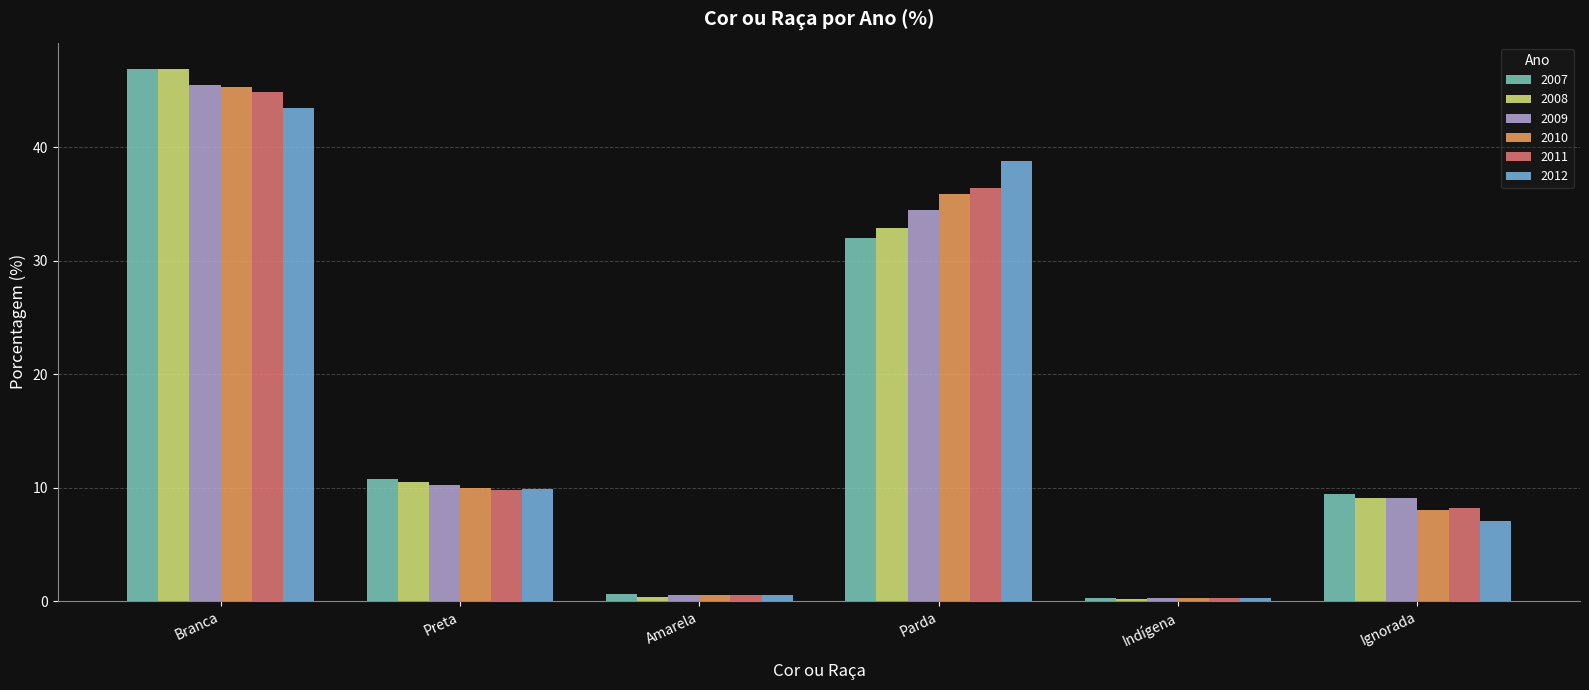

Which series has the largest range (max minus min)?

2008